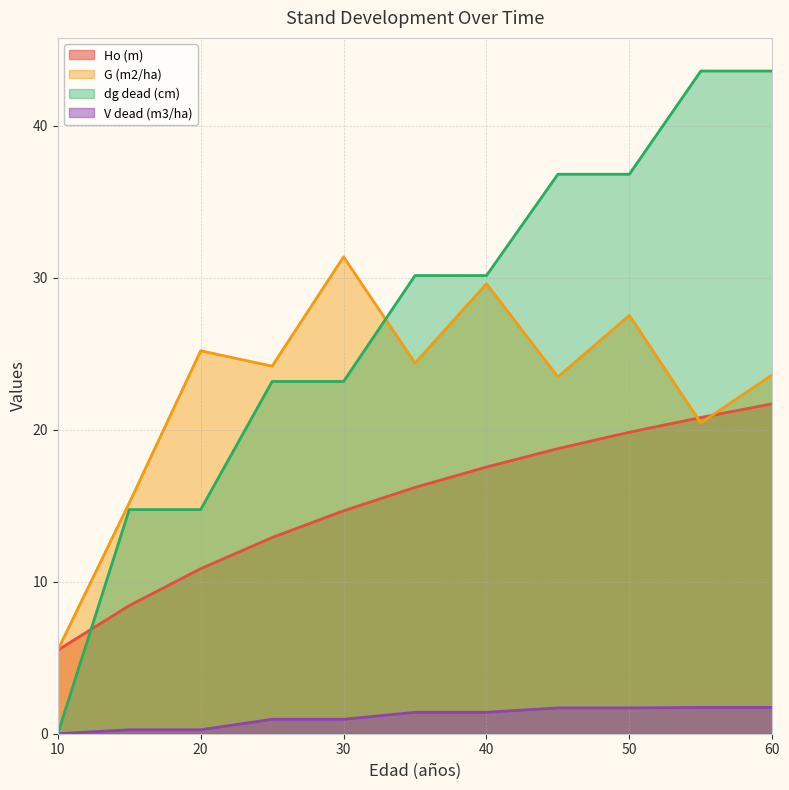

Rank the series by their average value, from lowest to highest.

V dead (m3/ha), Ho (m), G (m2/ha), dg dead (cm)